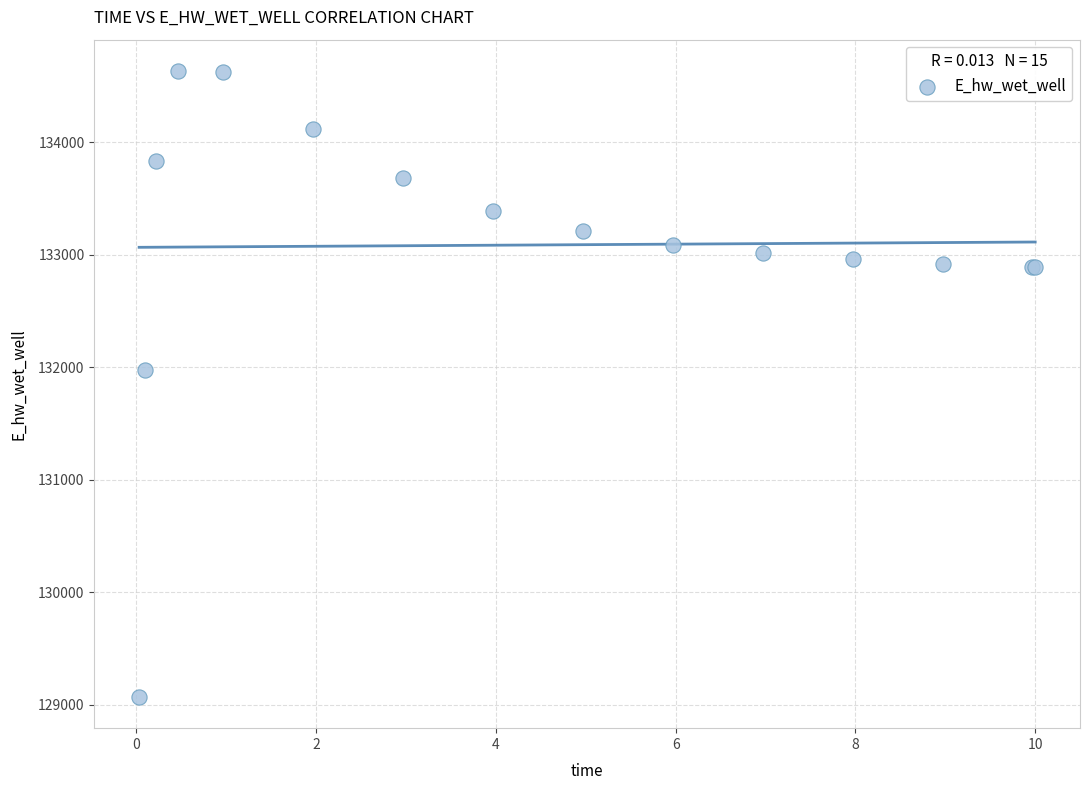

What Y value in the scatter plot is closest to 131851?

131972.8